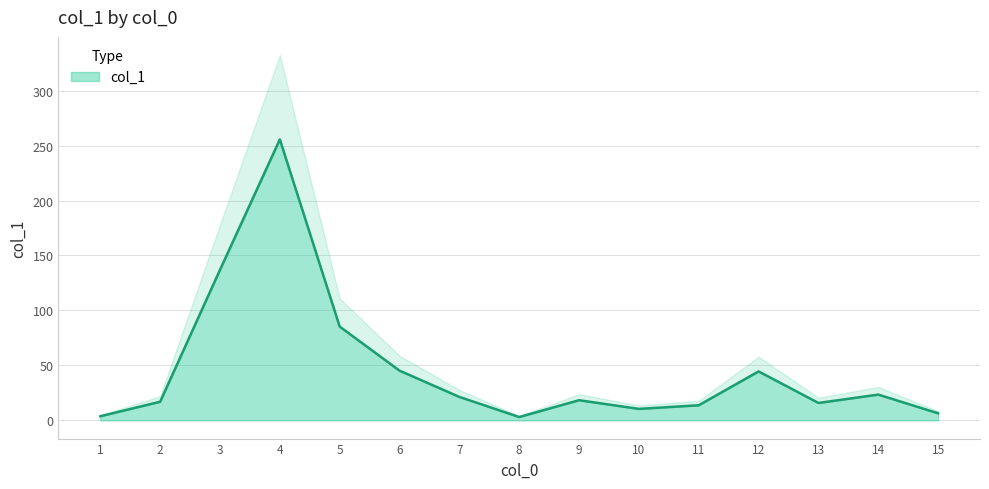

At which label is the value closest to 129?

3